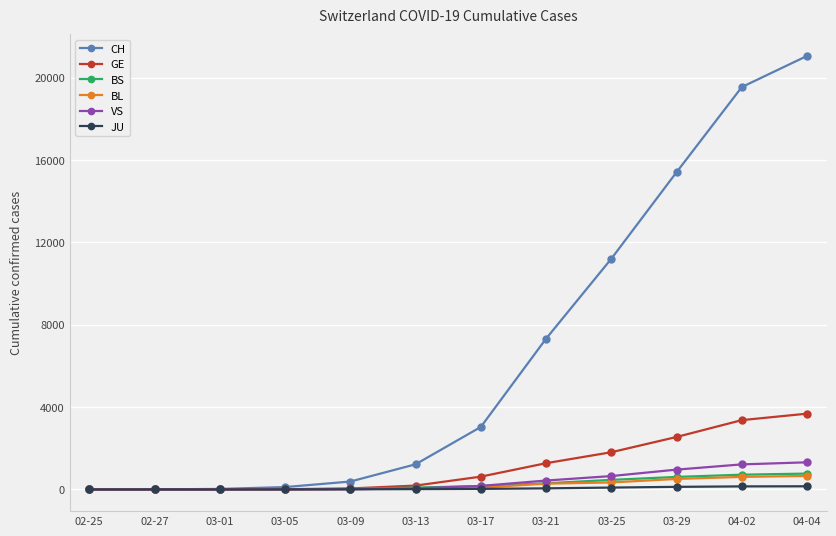

What is the label of the 2nd point from the left?

02-27